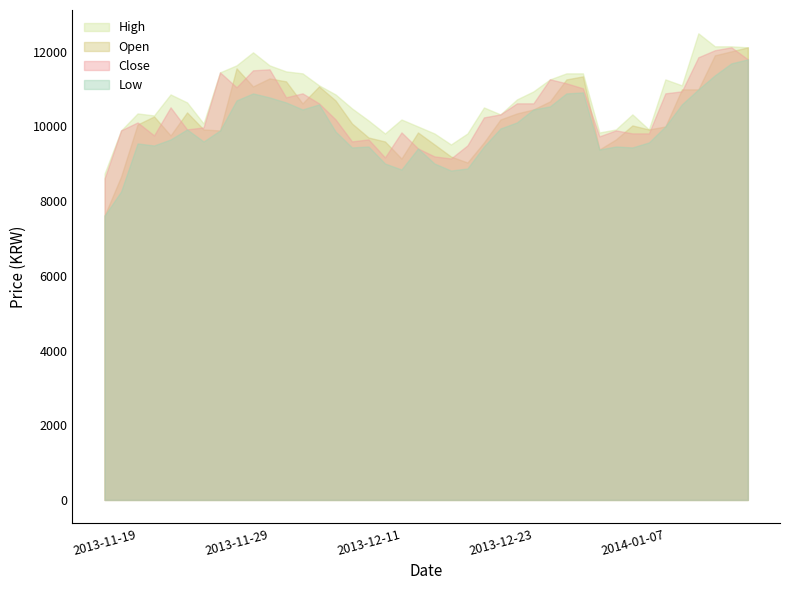

Reading left to right, extract all data points from this chart.

Open: 7613	8659	10054	10268	9760	10376	9920	9893	11556	11073	11287	11208	10617	11073	10697	10080	9705	9598	9142	9839	9518	9195	9035	9572	10187	10349	10456	10671	11260	11341	9383	9652	10028	9920	10000	10993	10993	11905	12012	12119
High: 8740	9893	10349	10295	10858	10644	10080	11449	11636	11985	11636	11475	11422	11101	10858	10483	10161	9812	10187	10000	9812	9518	9812	10509	10323	10724	10939	11260	11422	11422	9839	9920	10323	9920	11260	11101	12494	12146	12146	12119
Low: 7613	8258	9545	9491	9652	9920	9598	9893	10697	10885	10778	10644	10456	10591	9866	9438	9464	9008	8847	9410	9008	8820	8875	9464	9946	10108	10456	10537	10885	10912	9383	9464	9438	9572	10000	10591	10993	11368	11690	11797
Close: 8608	9895	10108	9760	10512	9921	9975	11449	11048	11504	11530	10780	10887	10619	10190	9600	9653	9171	9841	9412	9198	9143	9493	10243	10324	10619	10619	11263	11156	11021	9735	9895	9814	9814	10887	10941	11853	12041	12120	11798